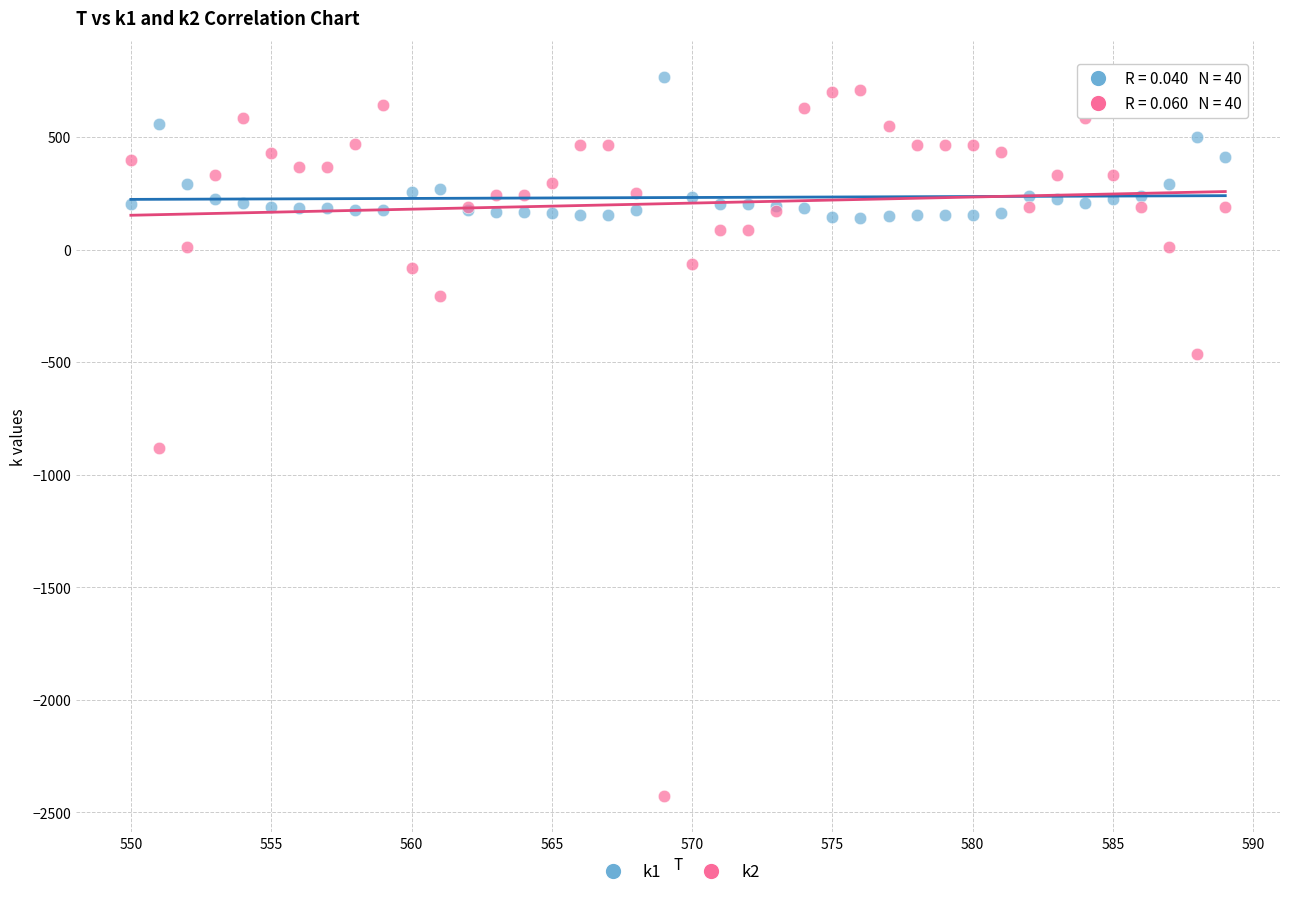

Across all series, what Y value is closest to -829?

-883.2